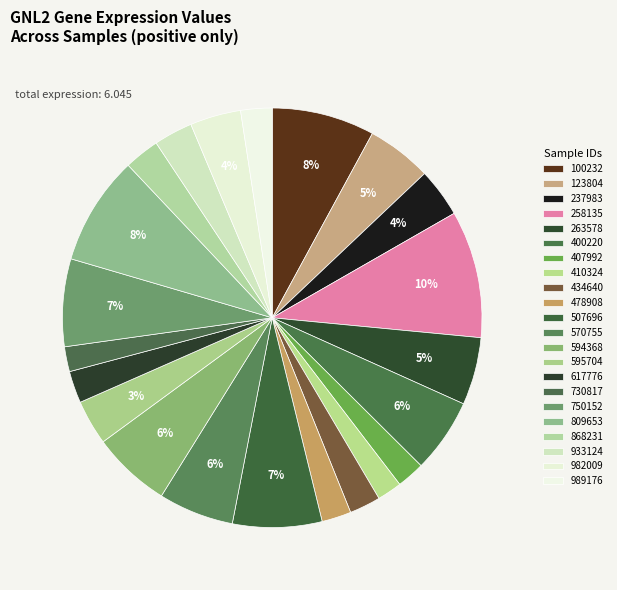

Do 809653 and 868231 together represent more than half of the pie?

No